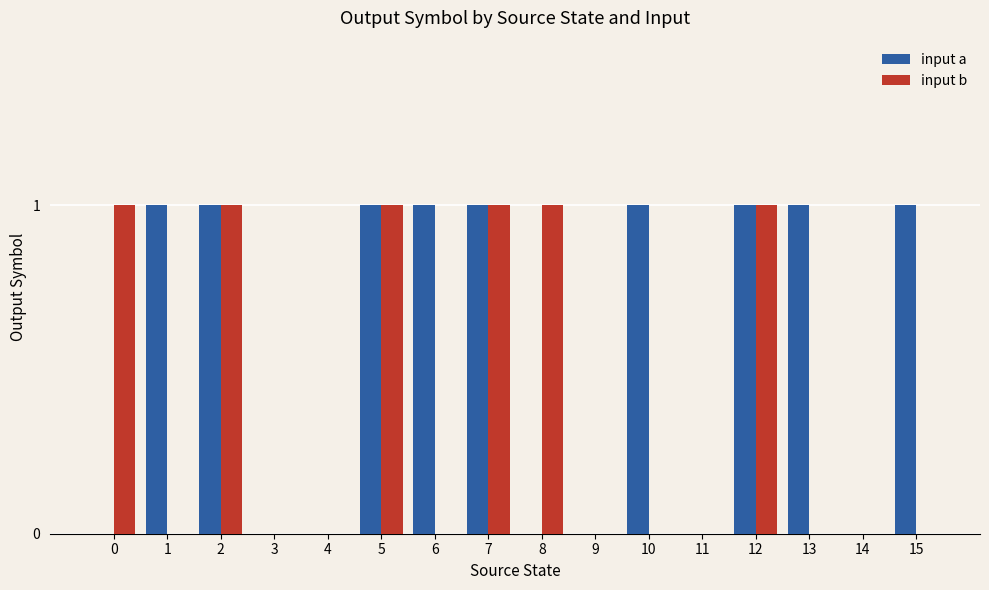

Does the chart contain stacked bars?

No